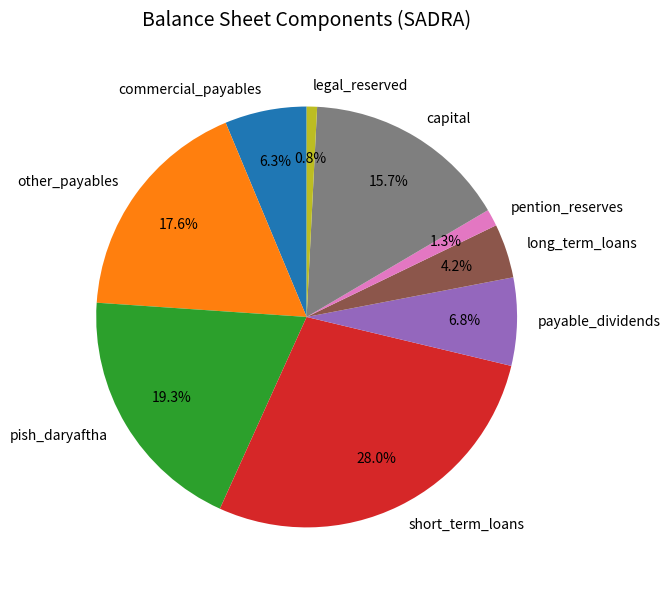

How many segments does this pie chart have?

9